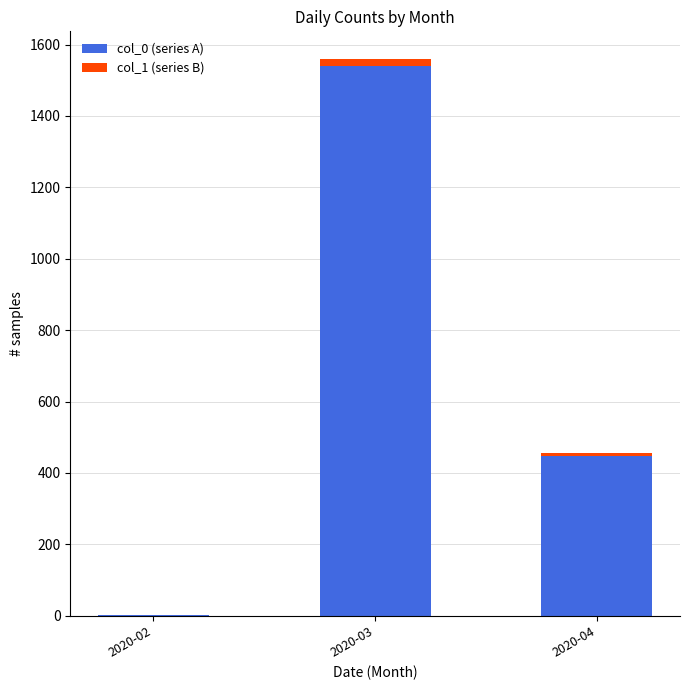

The value of col_0 (series A) at 2020-04 is 448. True or false?

True